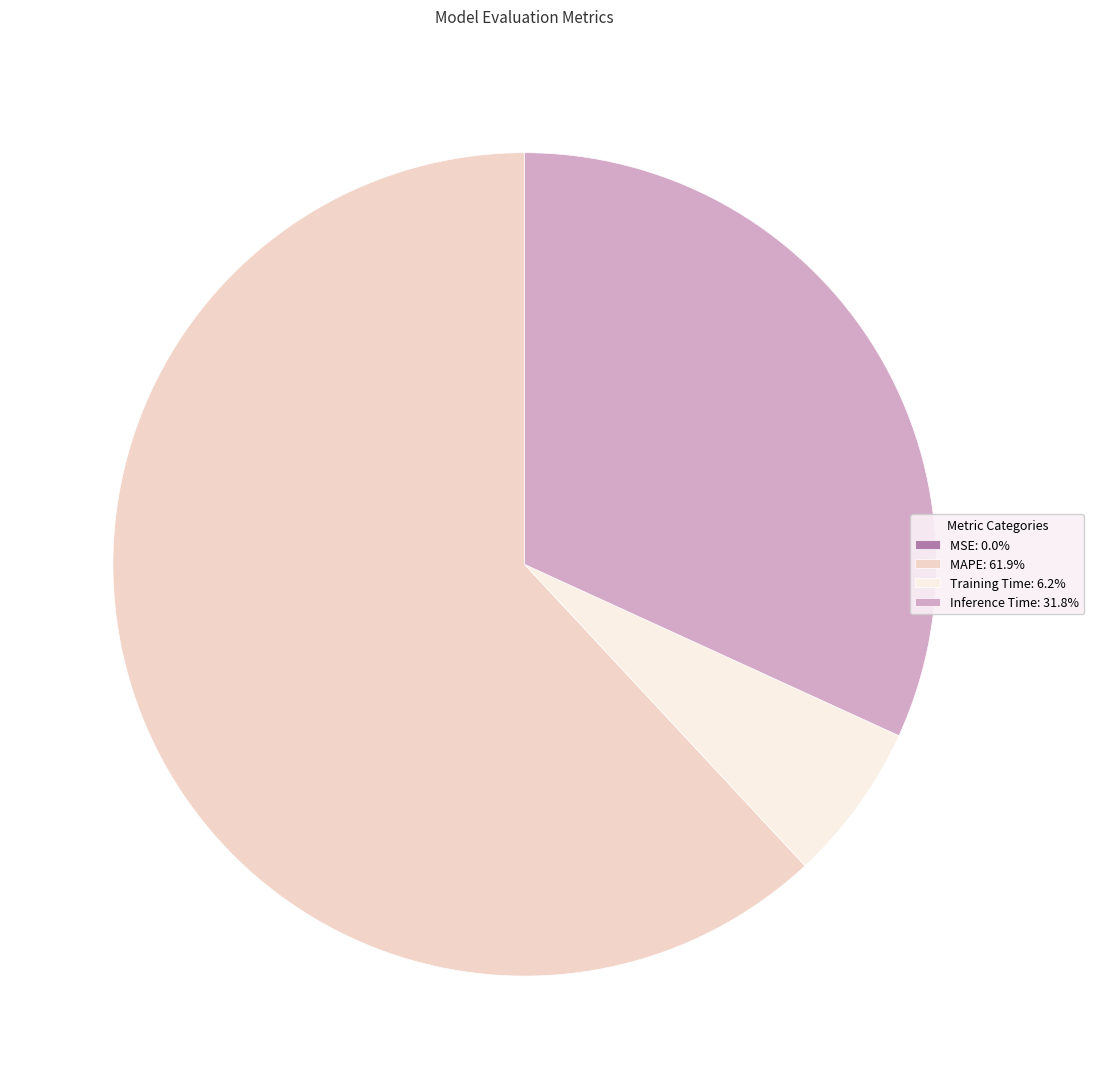

Which slice represents more than half of the pie?

MAPE